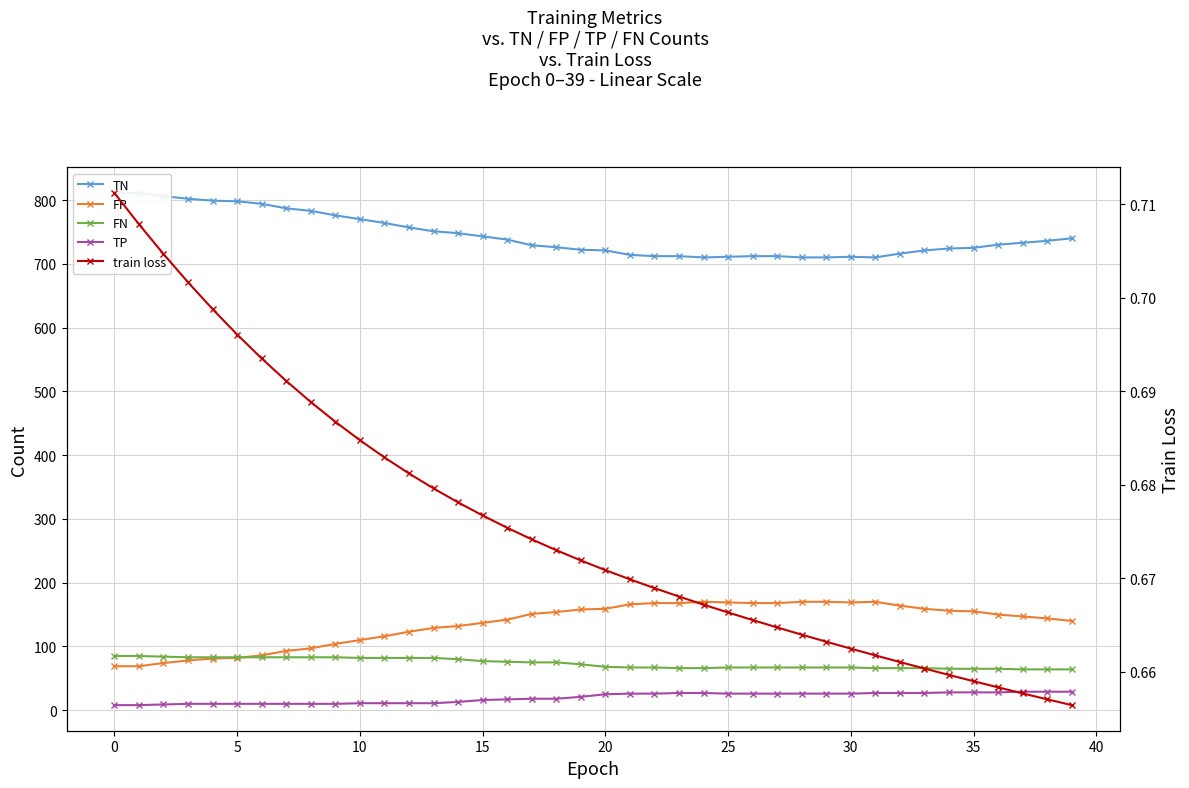

What are all the series names shown in the legend?

TN, FP, FN, TP, train loss